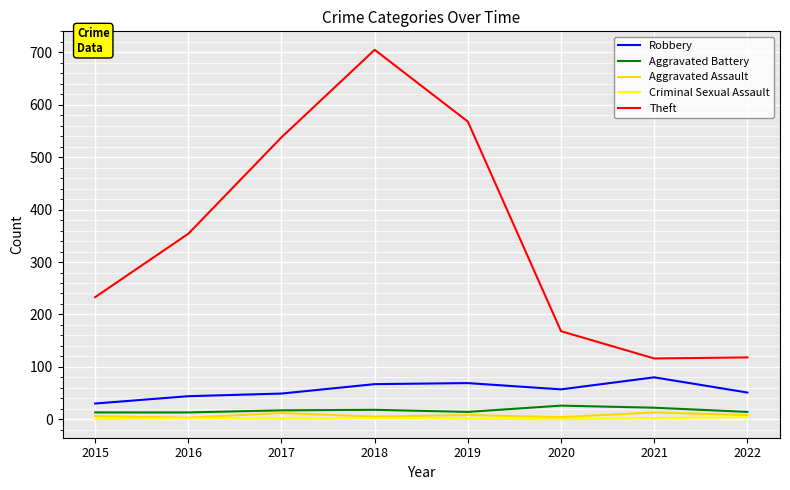

What is the difference between the maximum and minimum values in the Robbery series?

50